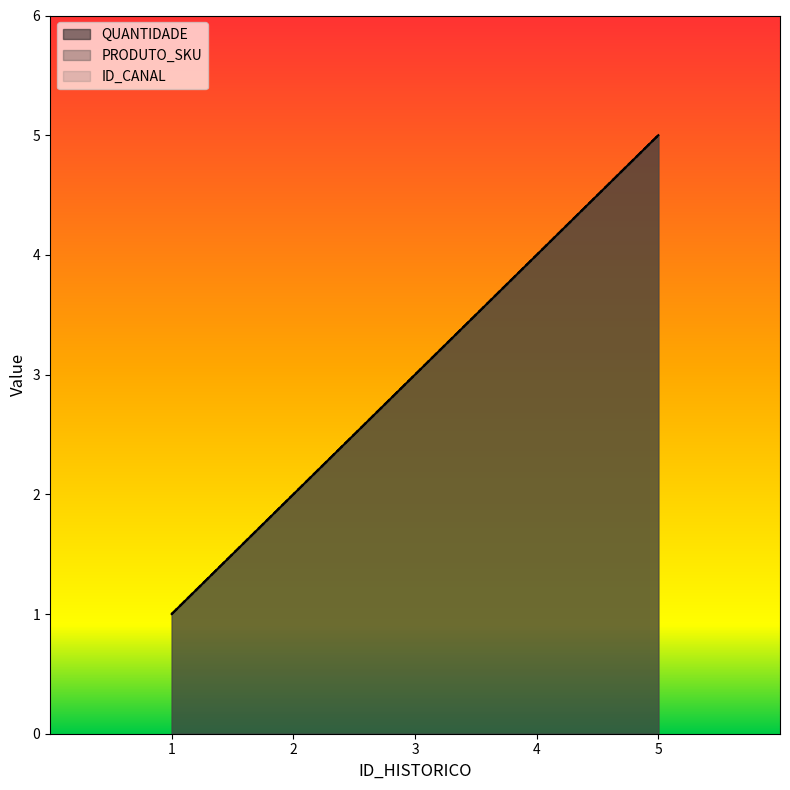

Reading left to right, list all the values displayed in this chart.

QUANTIDADE: 1	2	3	4	5
PRODUTO_SKU: 1	2	3	4	5
ID_CANAL: 1	2	3	4	5